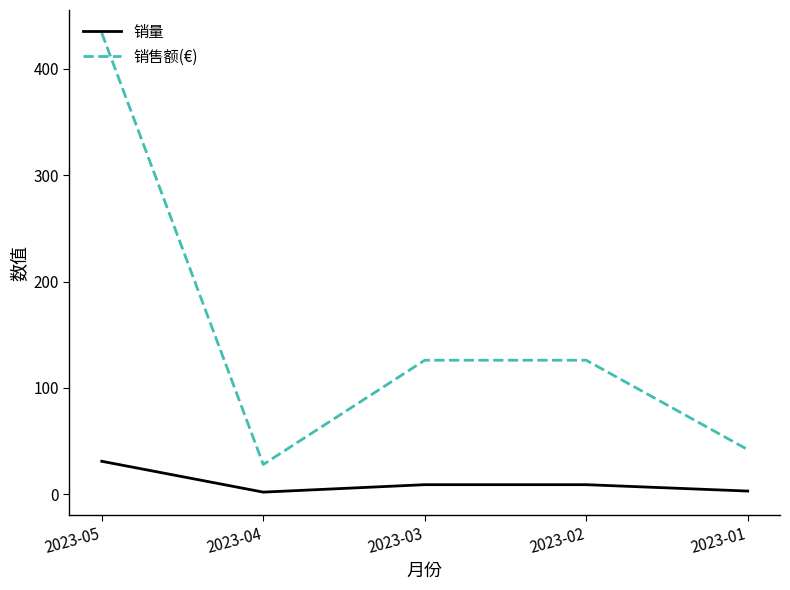

True or false: 销售额(€) and 销量 cross at least once.

False